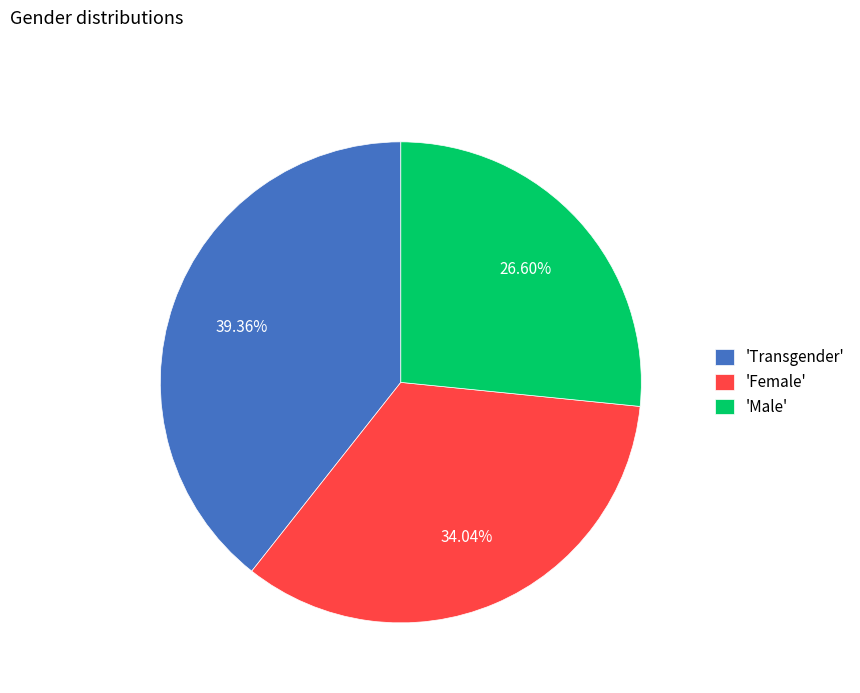

To the nearest percent, what is the difference between the largest and smallest slice percentages?

13%